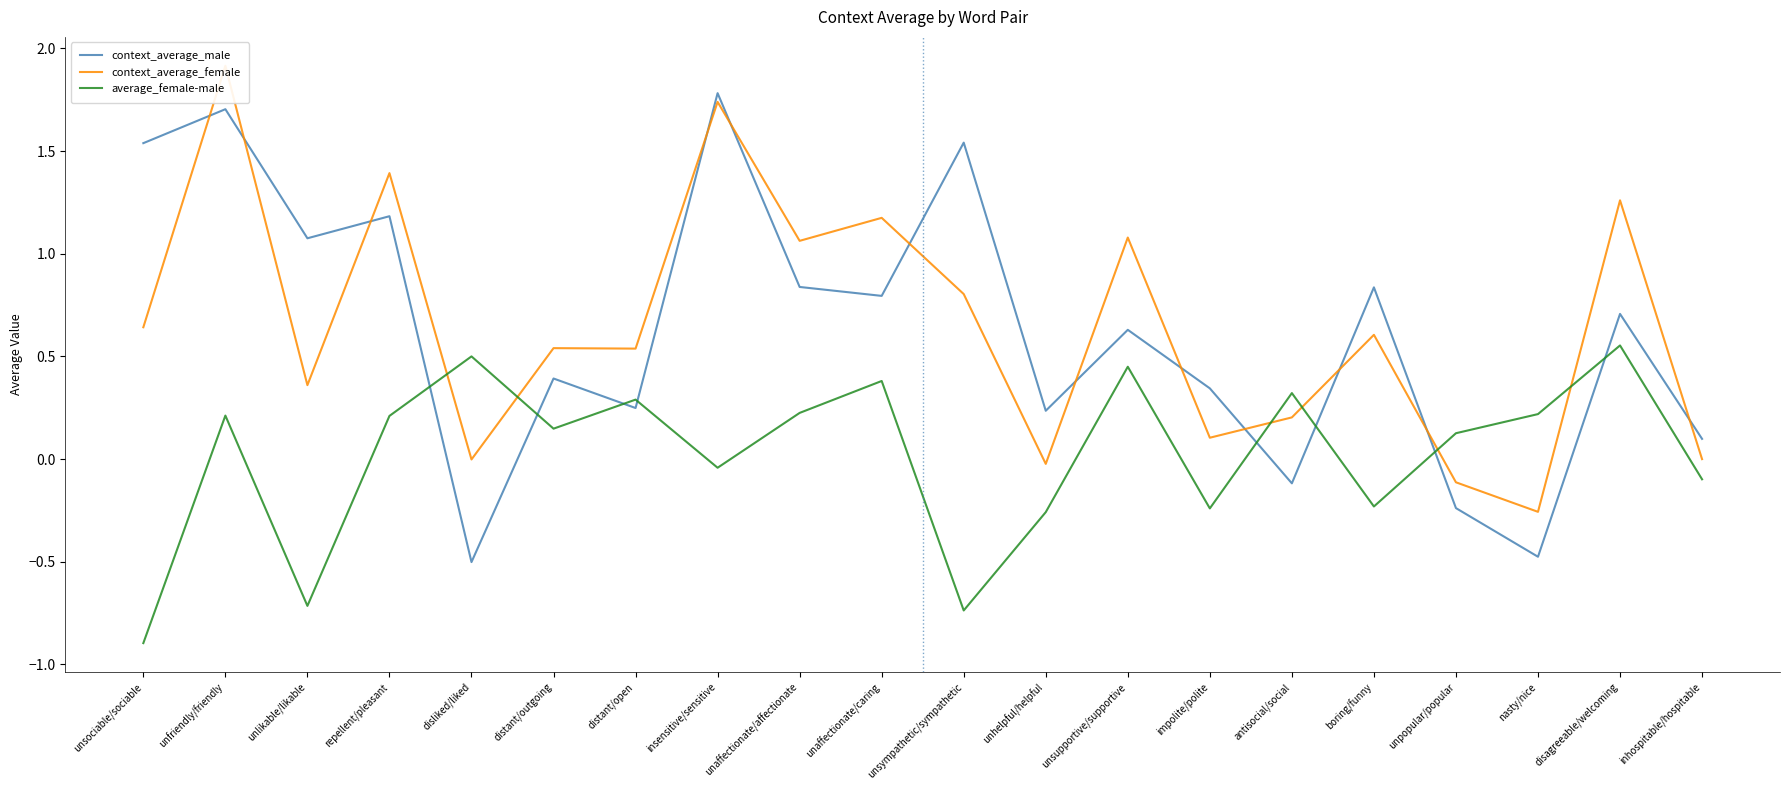

Where is the first local maximum for context_average_female?

unfriendly/friendly